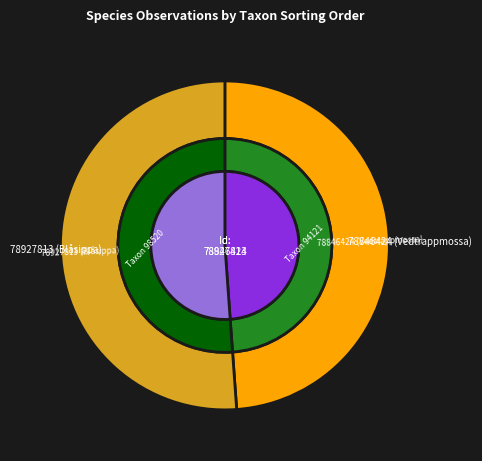

Combined, do 78846424 (Vedtrappmossa) and 78927813 (Blåsippa) account for over 50%?

Yes